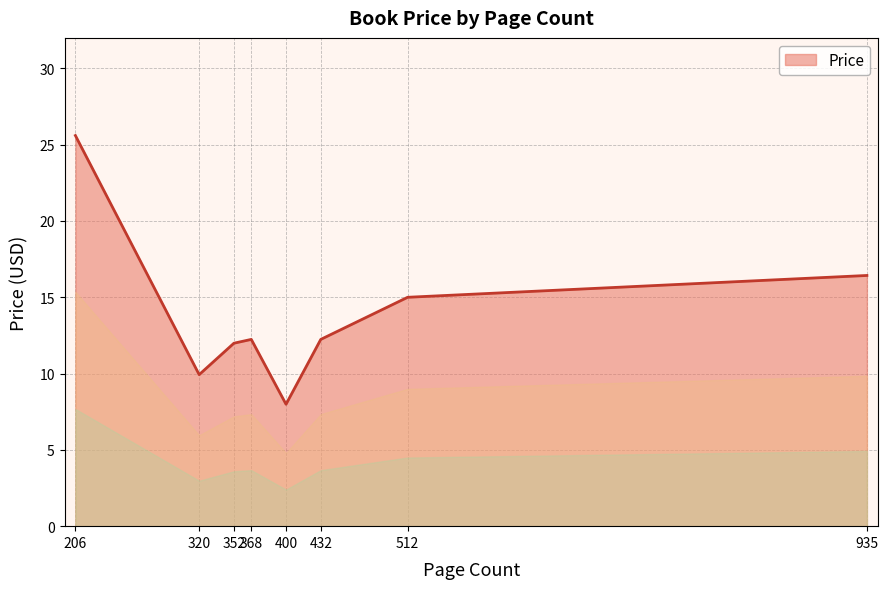

What is the minimum value shown in the chart?

8.0